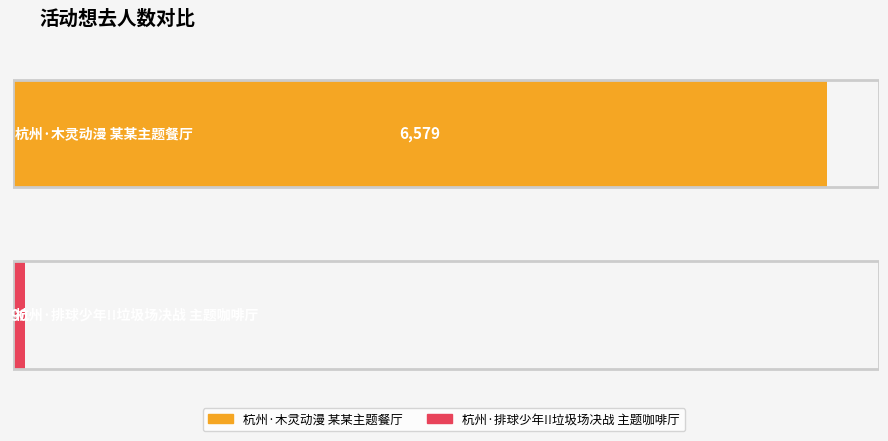

Does the chart contain any negative values?

No